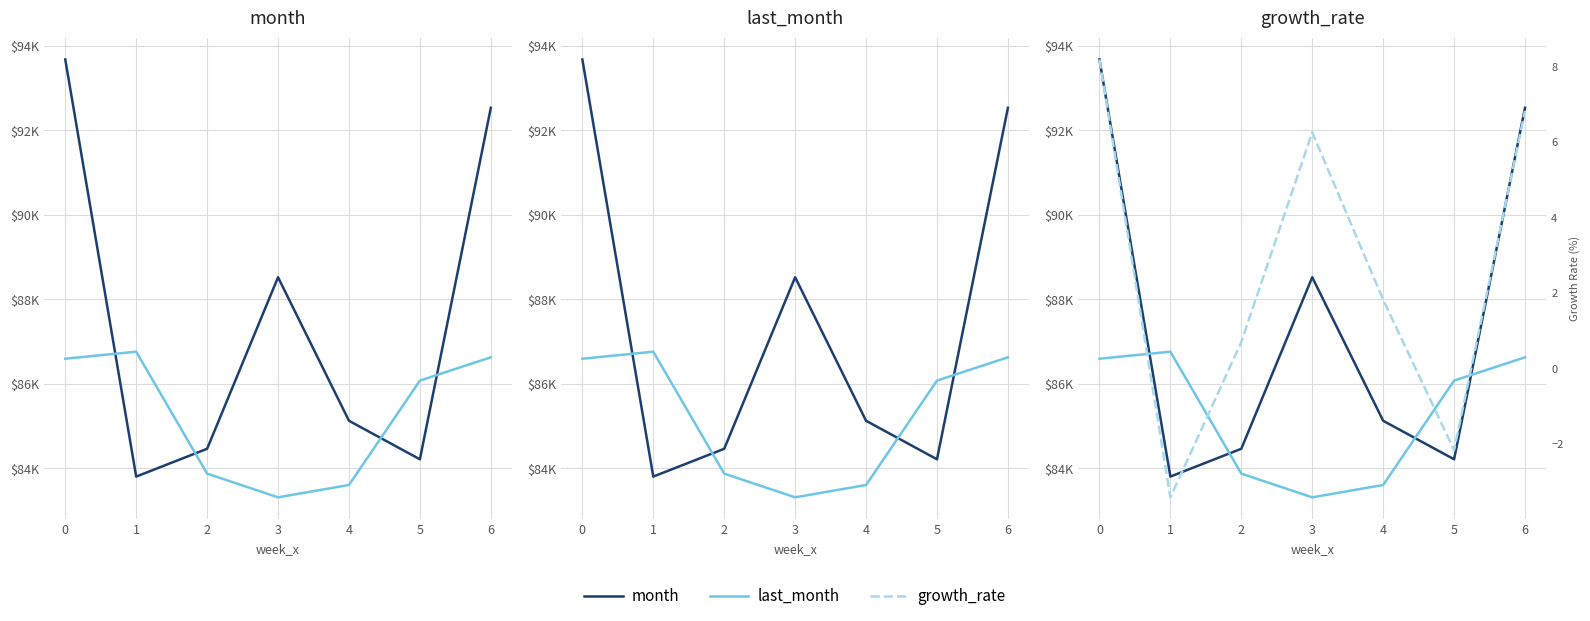

Reading left to right, transcribe all the data shown in this chart.

month: 93678.0	83804.0	84462.0	88522.0	85125.0	84213.0	92533.0
last_month: 86594.0	86760.0	83874.0	83313.0	83605.0	86076.0	86627.0
growth_rate: 8.2	-3.4	0.7	6.2	1.8	-2.2	6.8